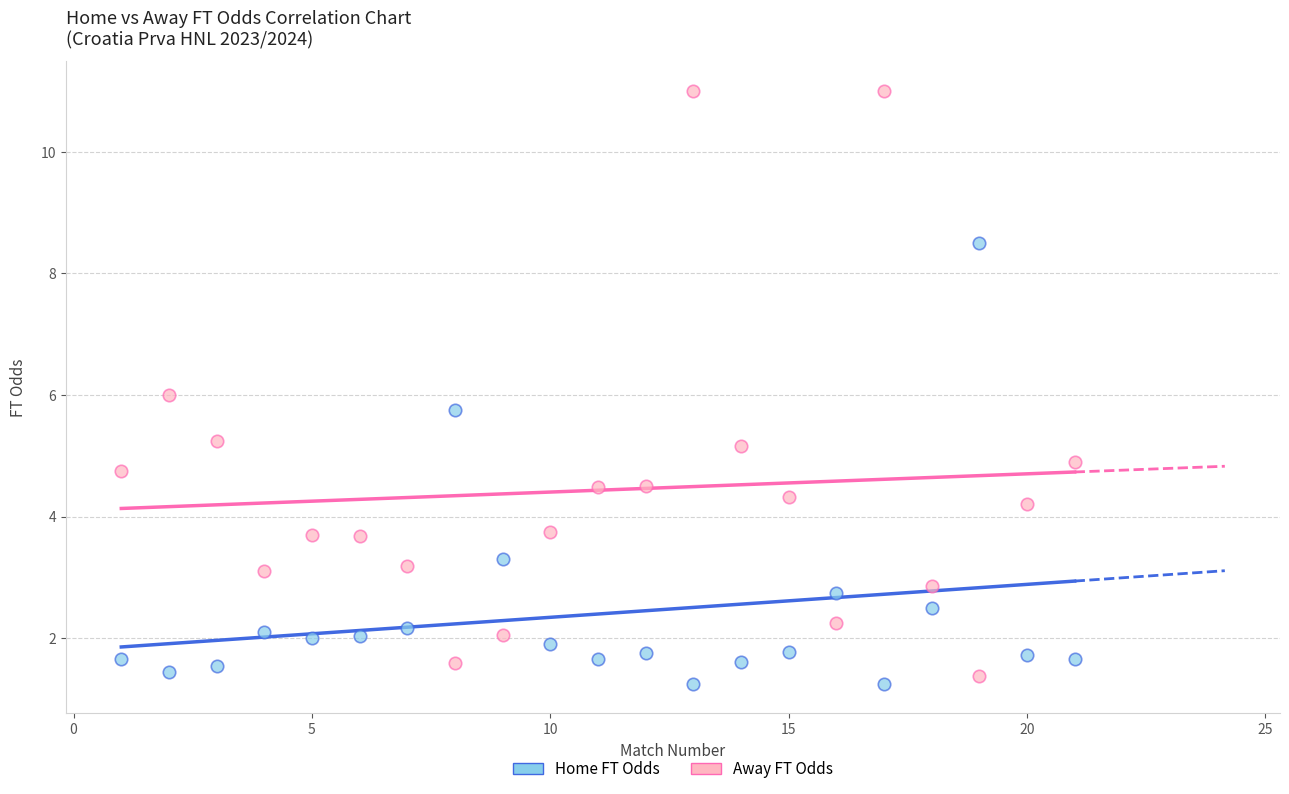

Across all data points, what is the range of X values (max minus min)?

20.0